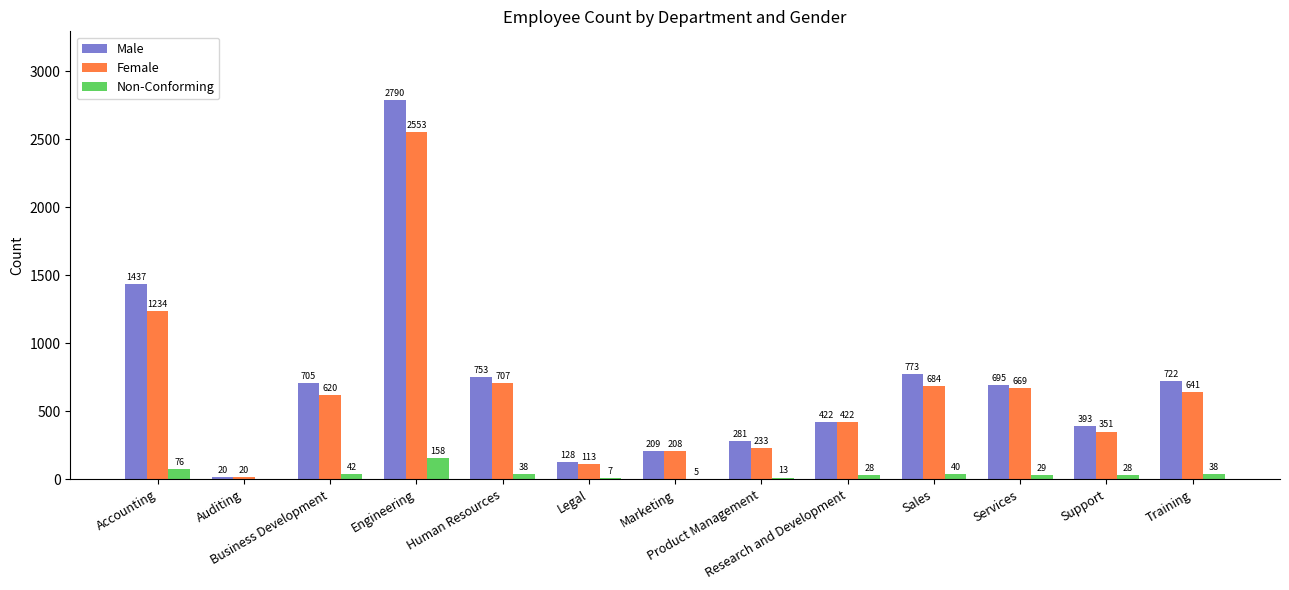

Which series has the widest spread of values?

Male